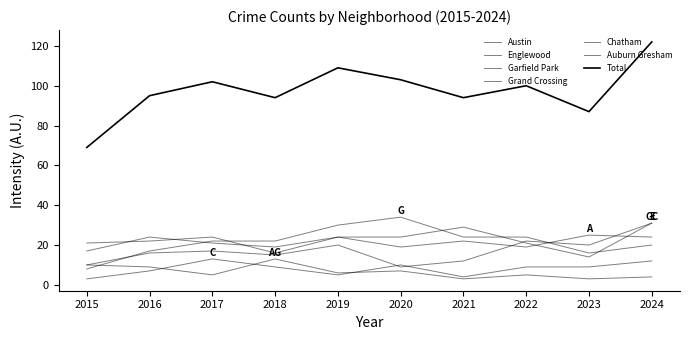

At which label is Auburn Gresham closest to 8?

2016